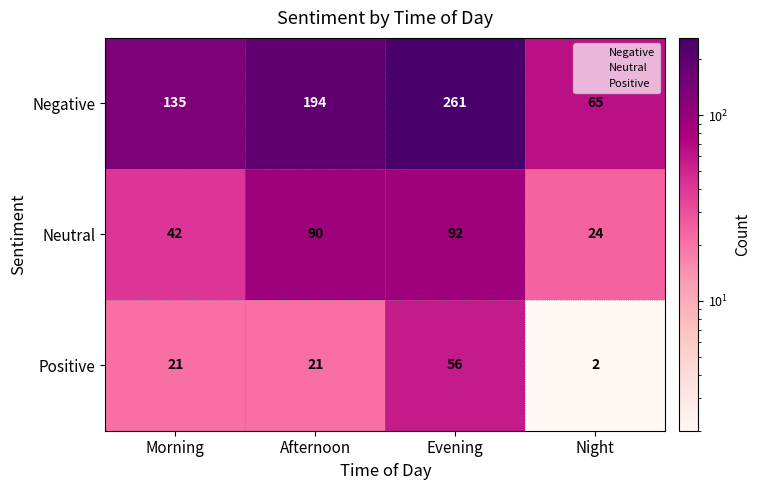

Is the value of Negative at Evening greater than the value of Neutral at Afternoon?

Yes